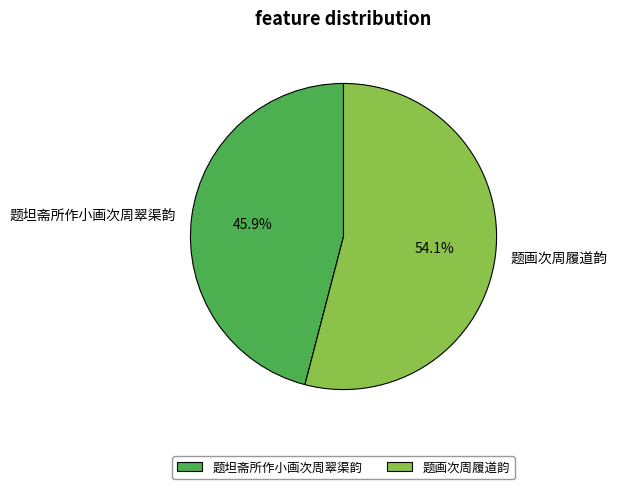

True or false: 题画次周履道韵 accounts for 64% of the total.

False